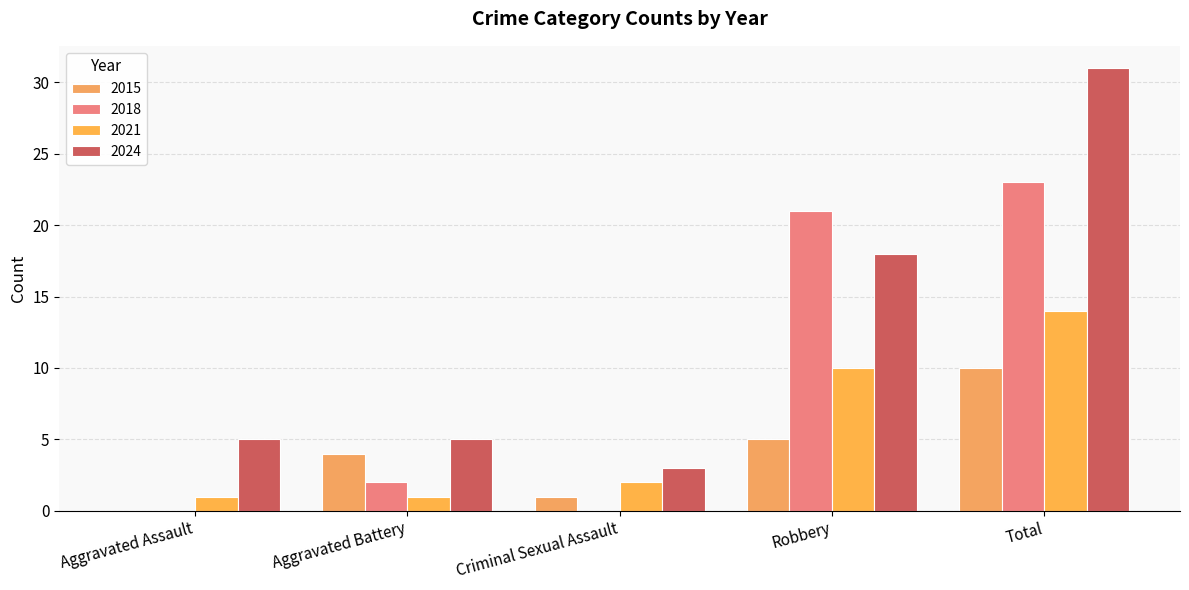

Reading left to right, extract all data points from this chart.

2015: Aggravated Assault=0	Aggravated Battery=4	Criminal Sexual Assault=1	Robbery=5	Total=10
2018: Aggravated Assault=0	Aggravated Battery=2	Criminal Sexual Assault=0	Robbery=21	Total=23
2021: Aggravated Assault=1	Aggravated Battery=1	Criminal Sexual Assault=2	Robbery=10	Total=14
2024: Aggravated Assault=5	Aggravated Battery=5	Criminal Sexual Assault=3	Robbery=18	Total=31